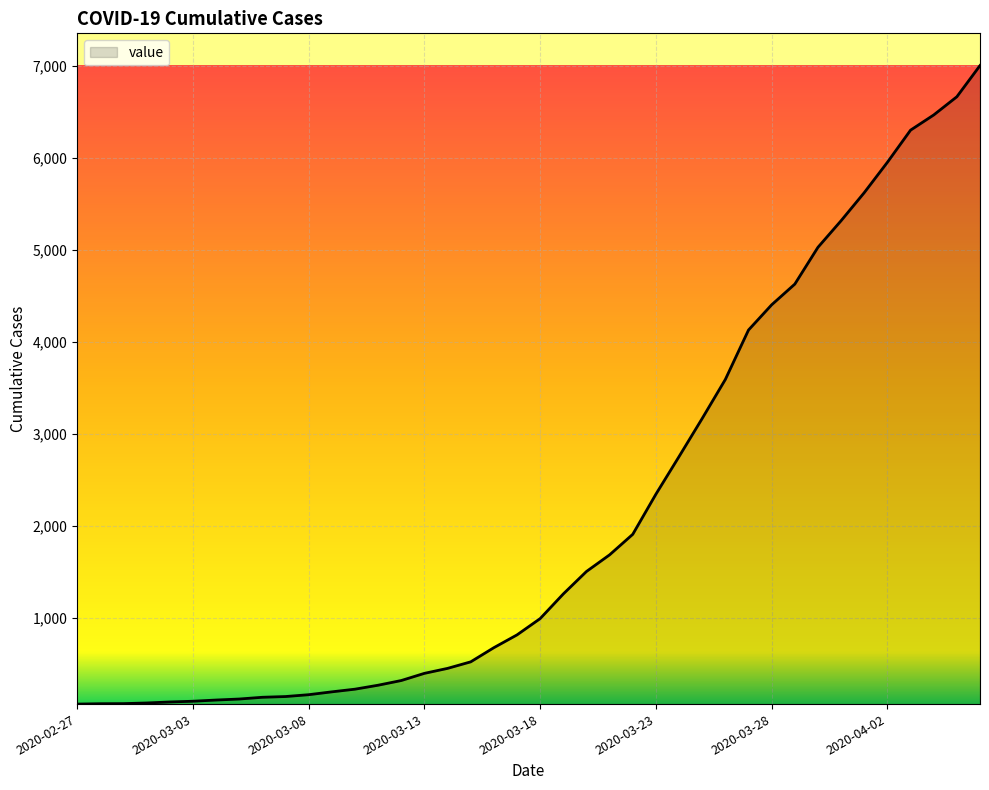

What is the greatest value displayed?

7003